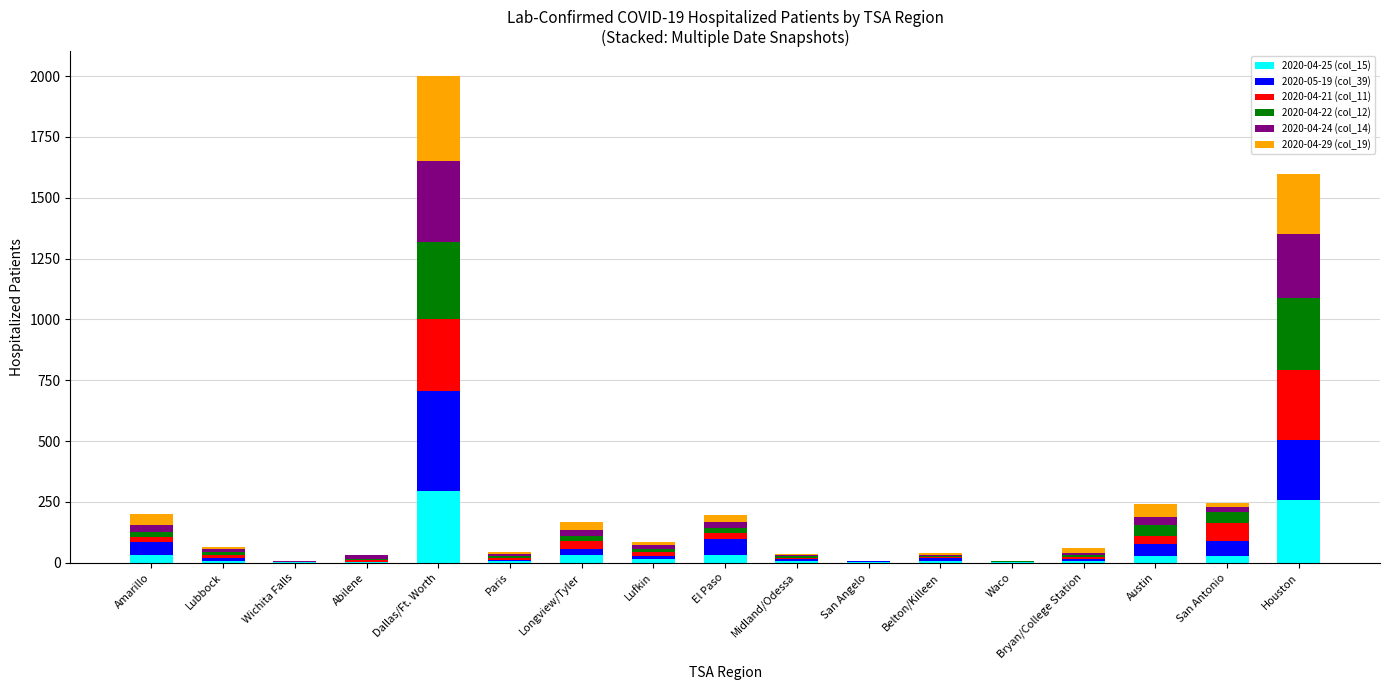

What is the total value across all series at Dallas/Ft. Worth?

2002